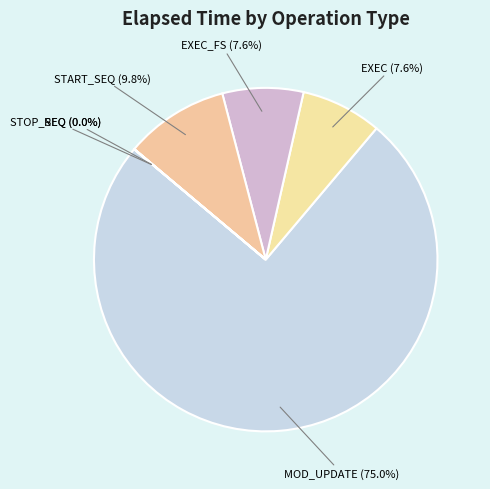

What portion of the pie excludes MOD_UPDATE (75.0%)?

25.0%